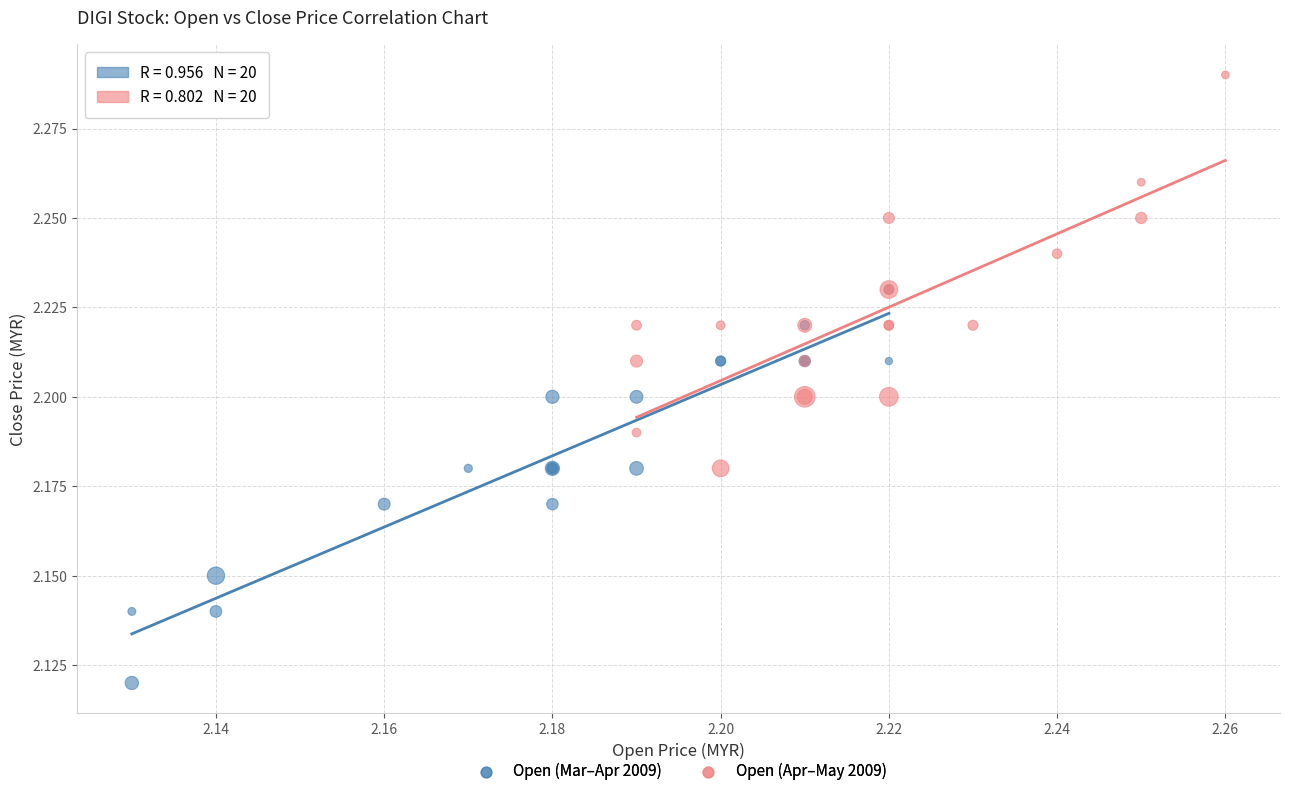

What are all the series names shown in the legend?

Open (Mar–Apr 2009), Open (Apr–May 2009)